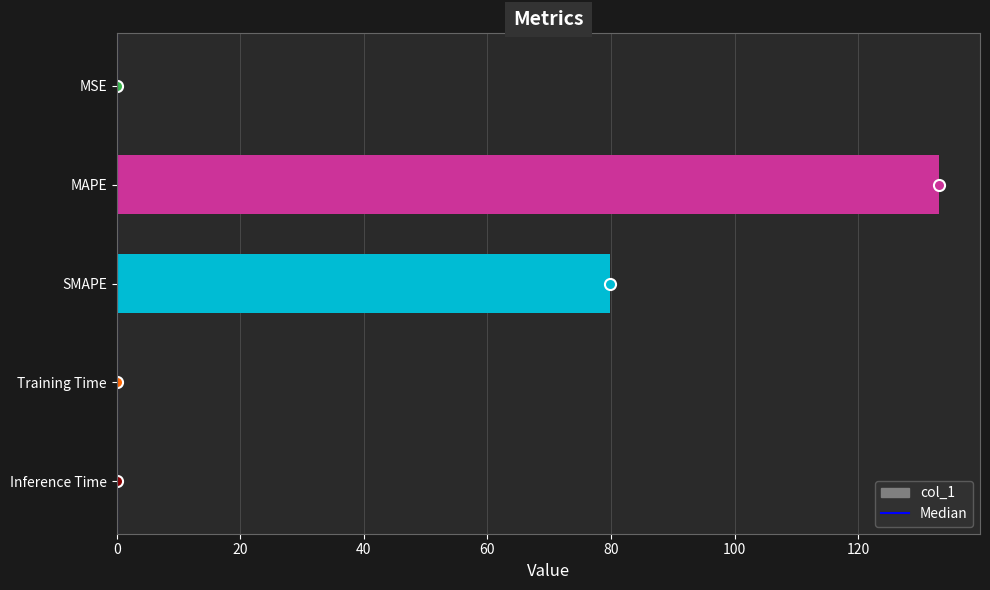

What is the change in value from MAPE to Training Time?

-133.1